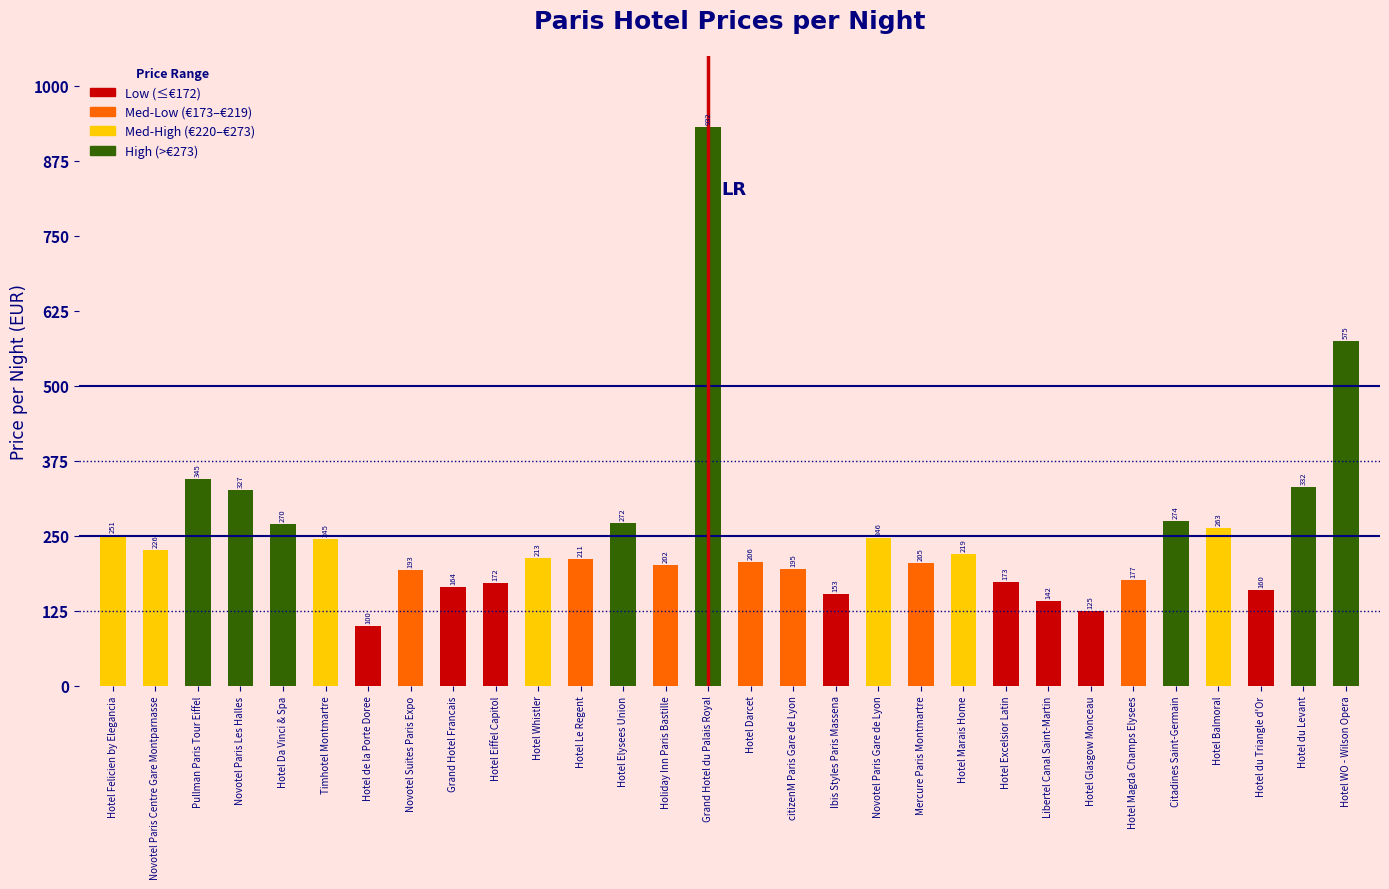

Which category has the highest value across all series?

Grand Hotel du Palais Royal